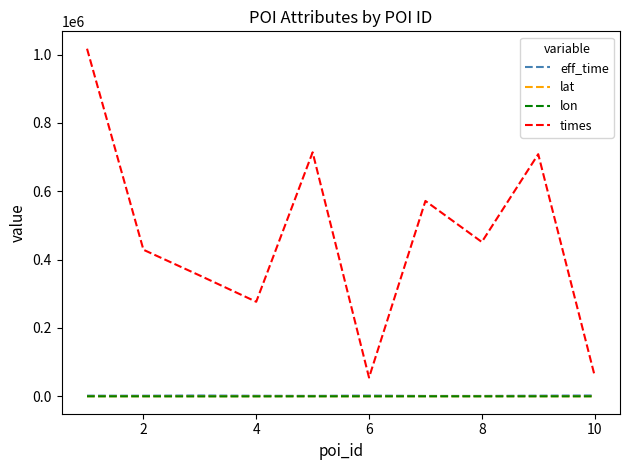

Which series has the widest spread of values?

times